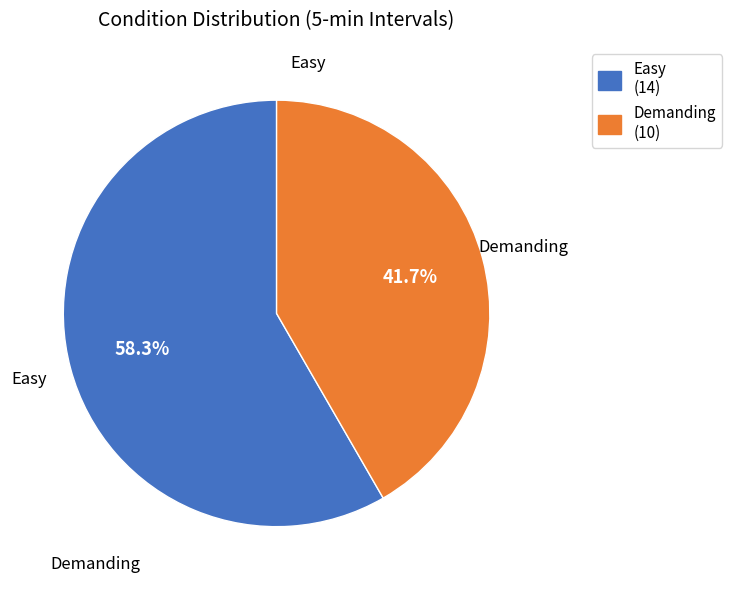

What is the majority slice?

Easy